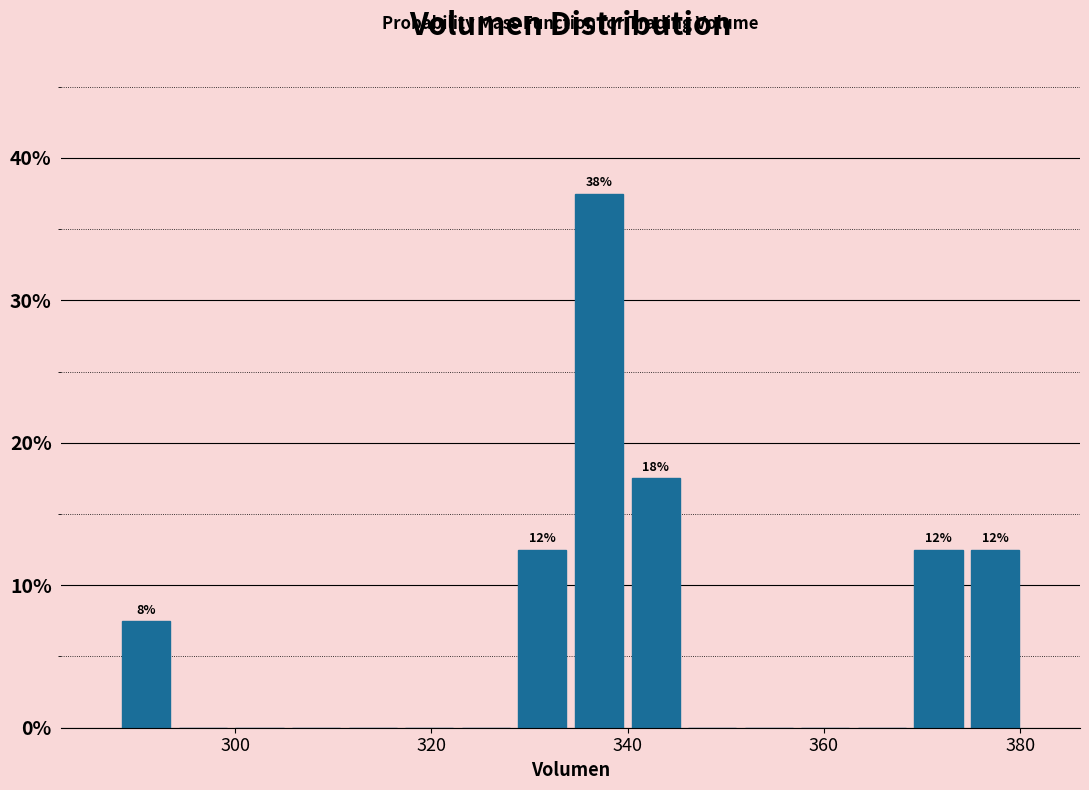

Read against the x-axis, roughly where is the centre of the tallest bar?

338